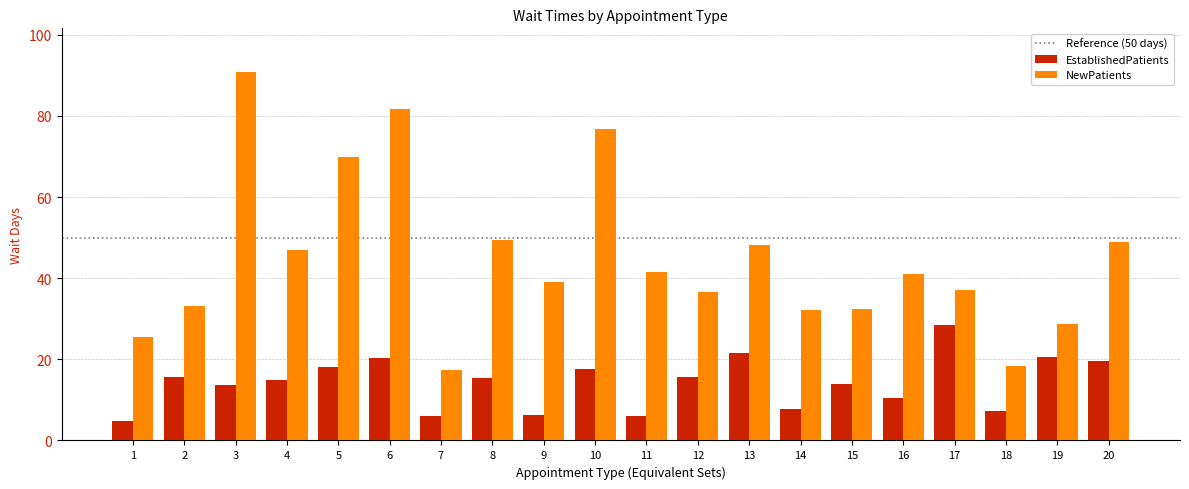

What is the greatest value displayed?

90.7